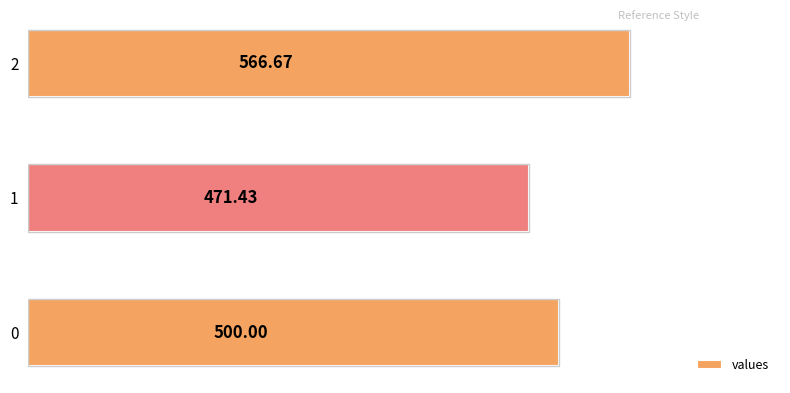

How many data points are less than 500?

1